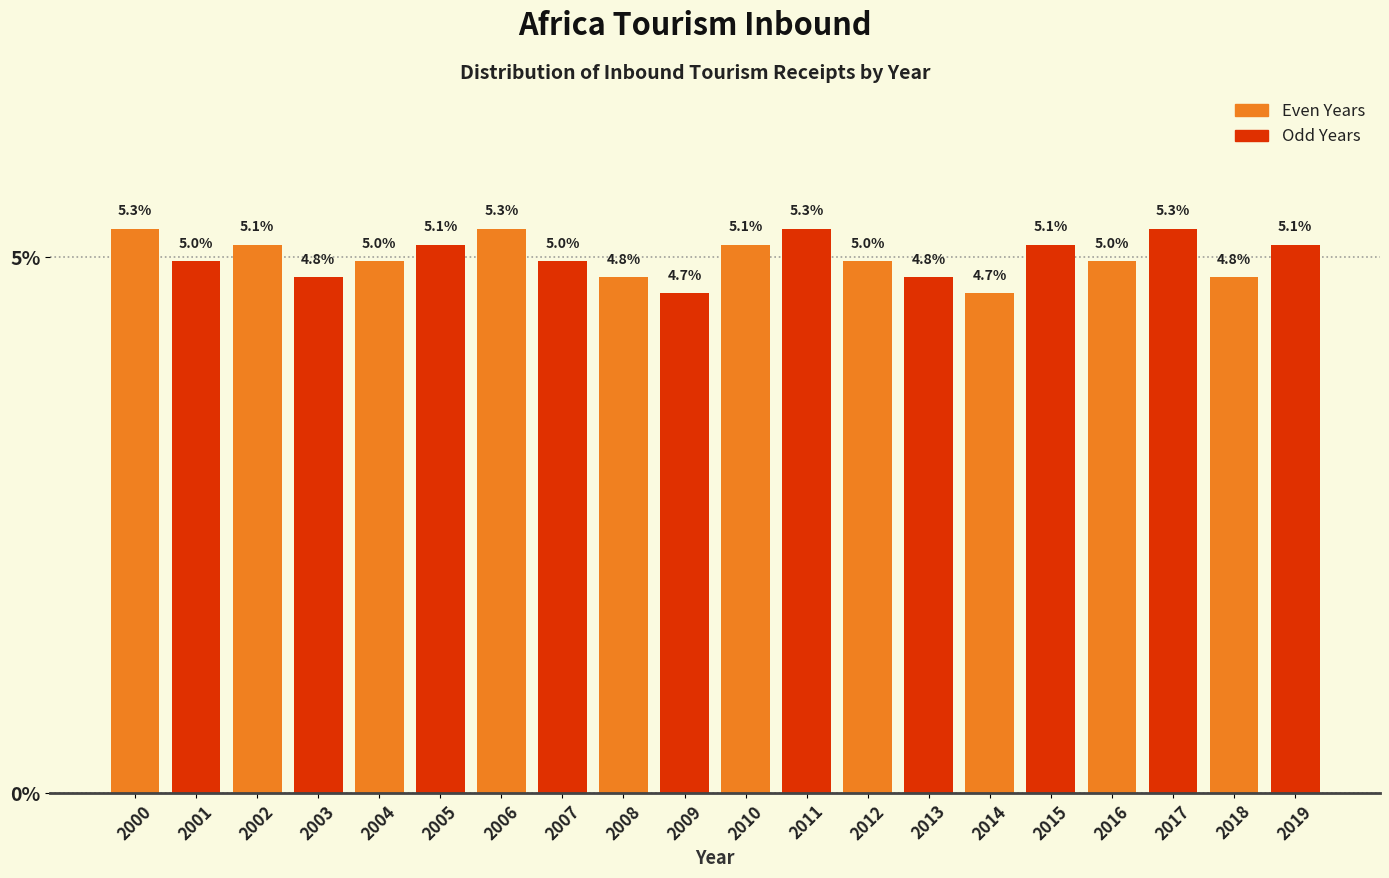

Reading left to right, list all the values displayed in this chart.

2000=5.3	2001=5.0	2002=5.1	2003=4.8	2004=5.0	2005=5.1	2006=5.3	2007=5.0	2008=4.8	2009=4.7	2010=5.1	2011=5.3	2012=5.0	2013=4.8	2014=4.7	2015=5.1	2016=5.0	2017=5.3	2018=4.8	2019=5.1